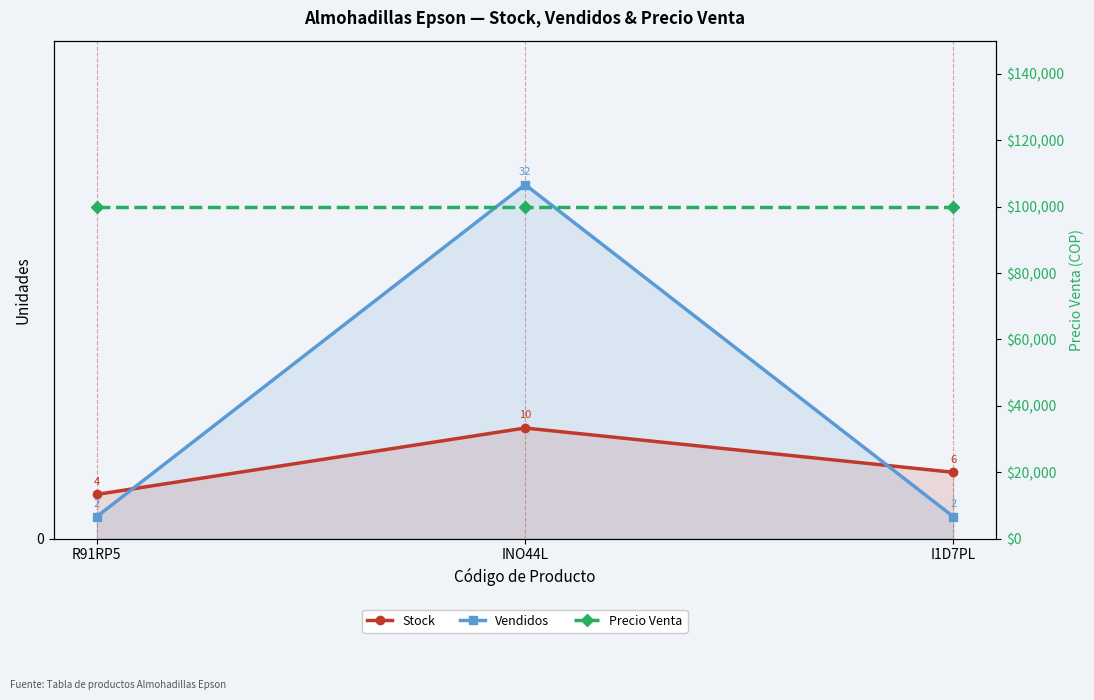

Reading left to right, list all the values displayed in this chart.

Stock: R91RP5=4	INO44L=10	I1D7PL=6
Vendidos: R91RP5=2	INO44L=32	I1D7PL=2
Precio Venta: R91RP5=100000	INO44L=100000	I1D7PL=100000